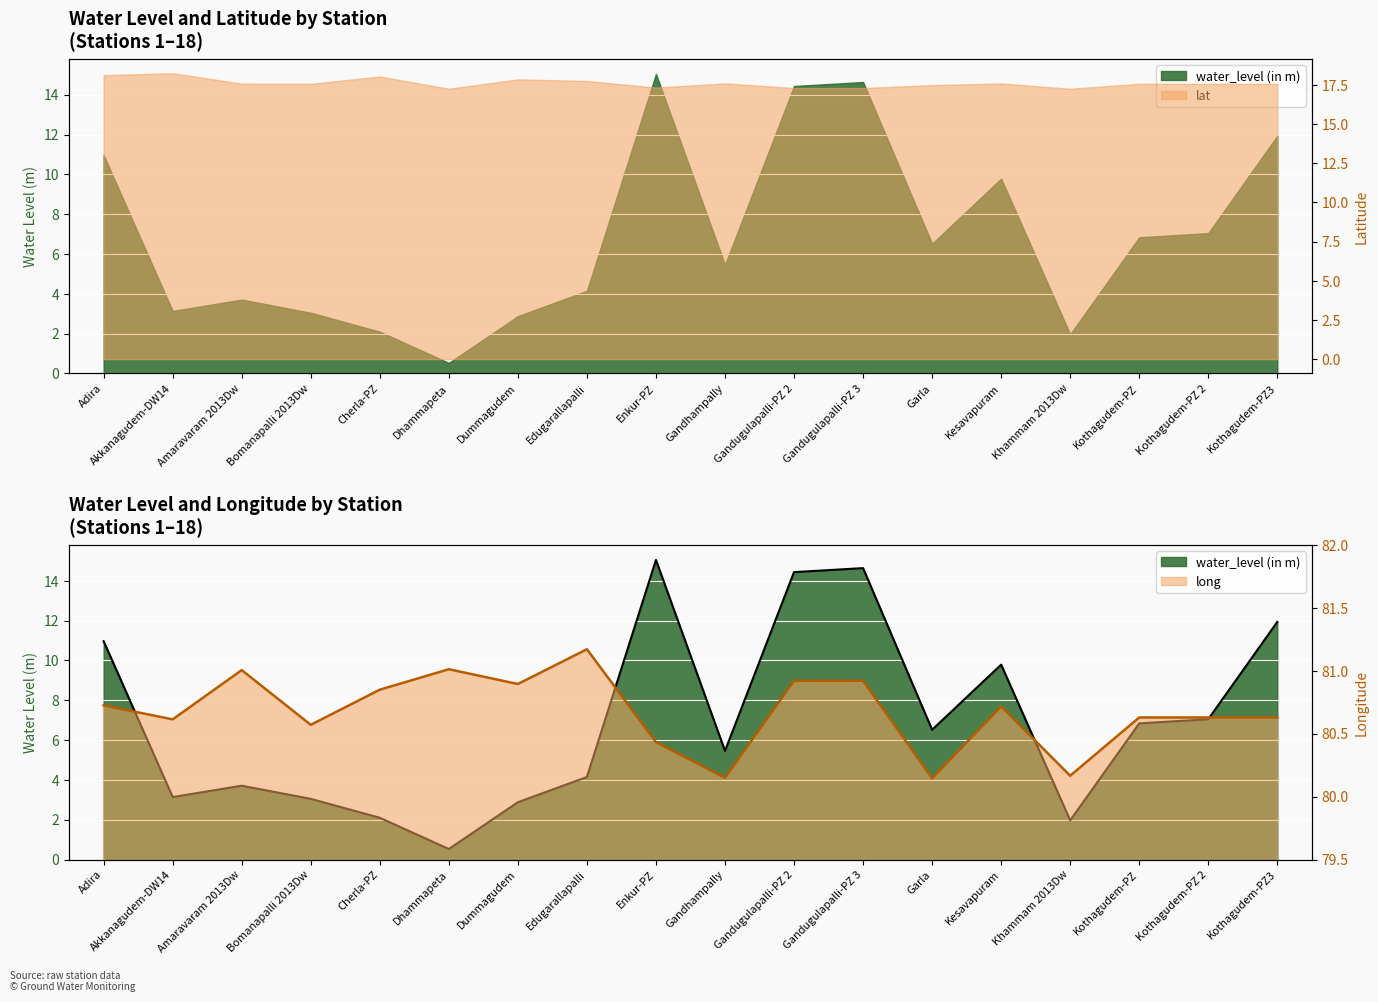

The long series shows 80.7 at Adira. True or false?

True